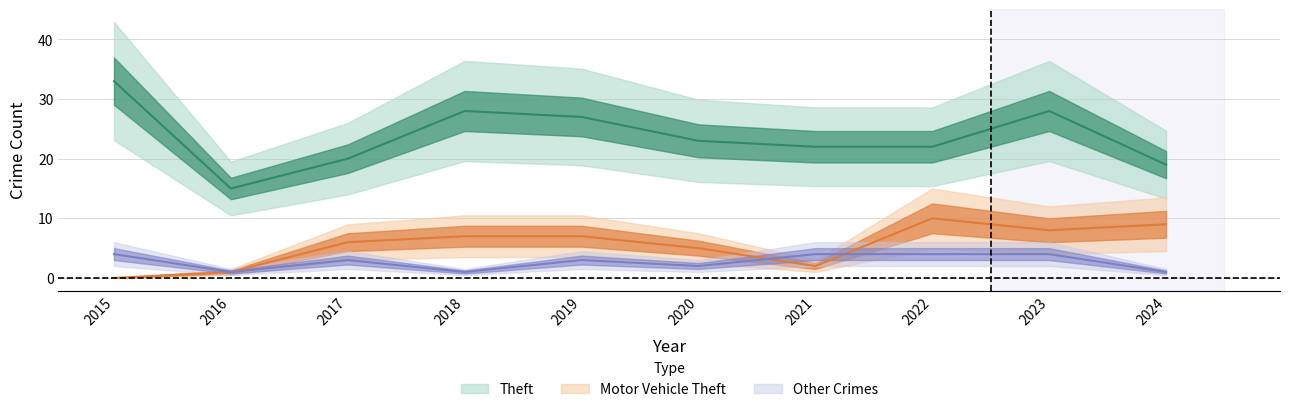

Between 2015 and 2018, which series saw the biggest shift?

Motor Vehicle Theft